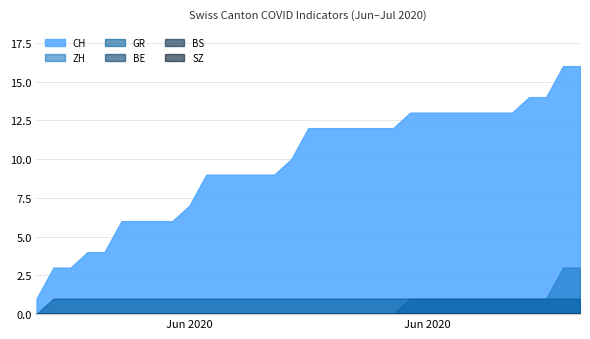

At which label is CH closest to 8?

2020-06-16